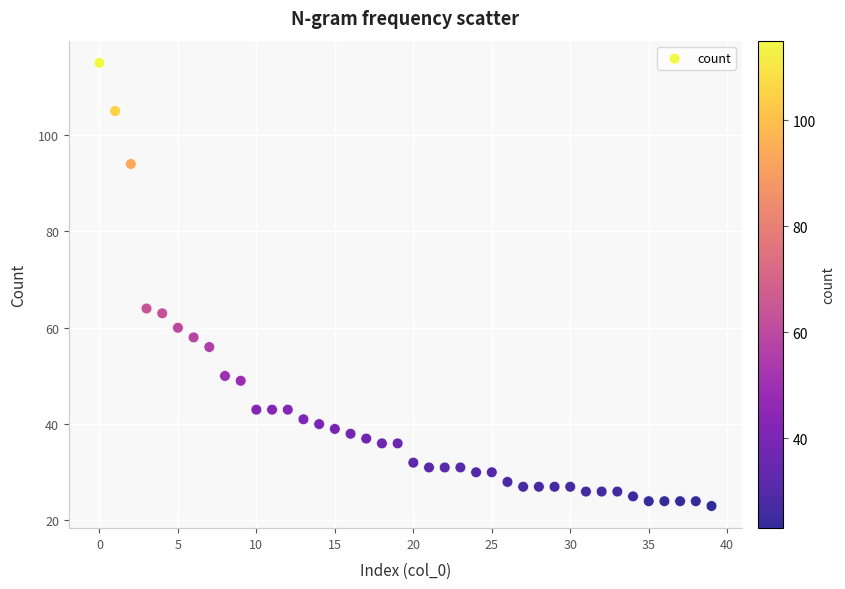

Count the number of points in this scatter plot.

40